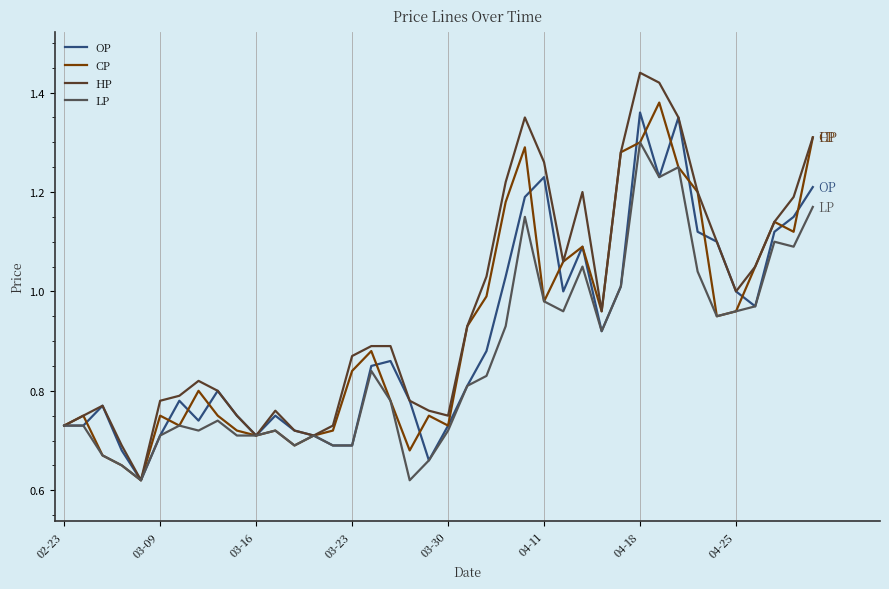

Which series has the largest total across all categories?

HP